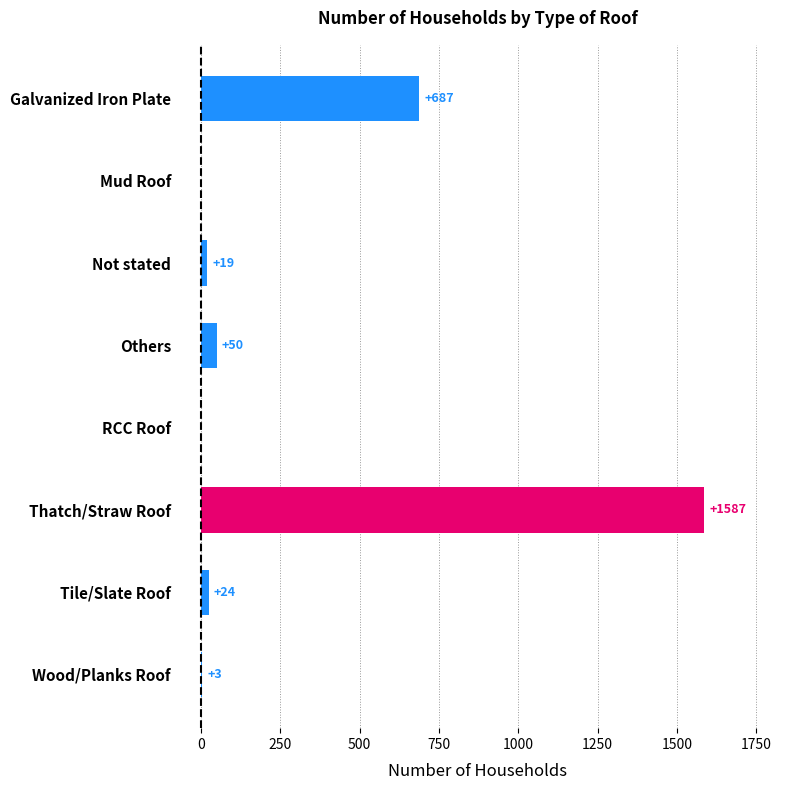

Is it true that the value at Mud Roof is 921?

False